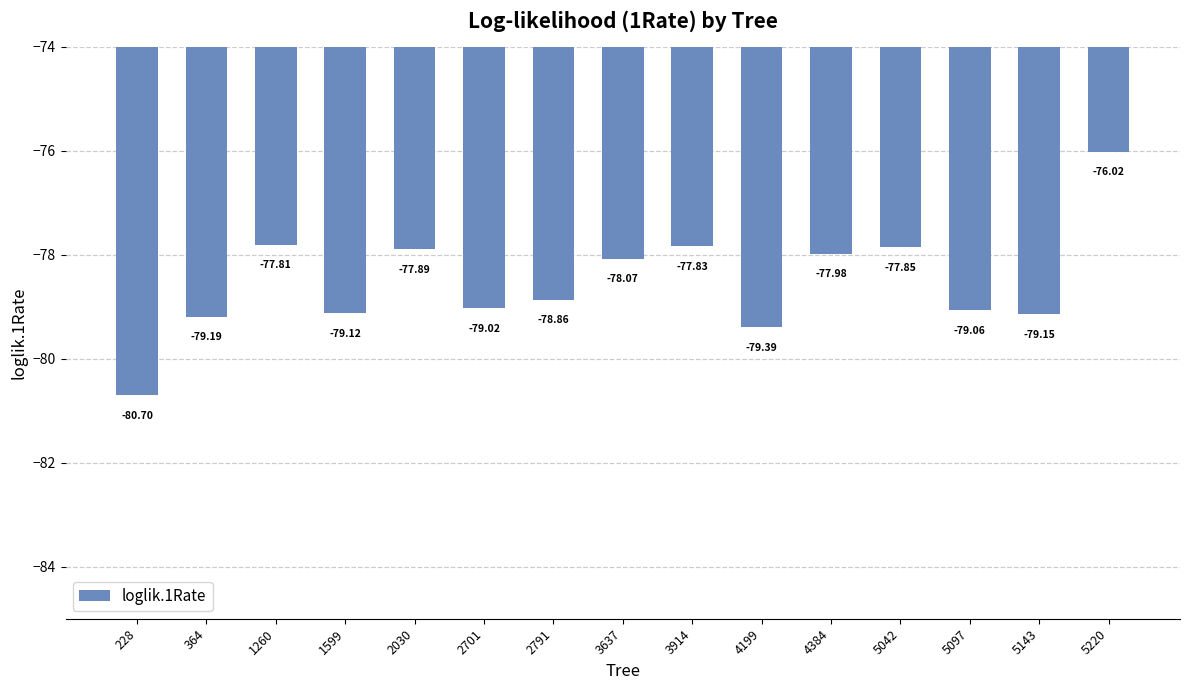

Rank the categories by value from lowest to highest.

228, 4199, 364, 5143, 1599, 5097, 2701, 2791, 3637, 4384, 2030, 5042, 3914, 1260, 5220